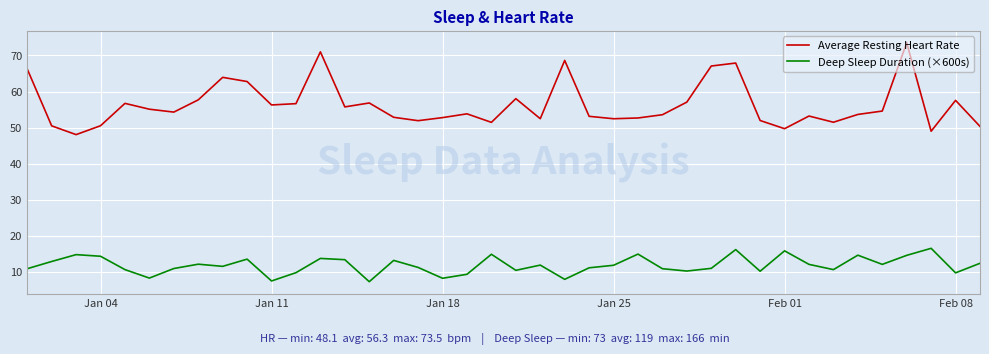

True or false: Deep Sleep Duration (×600s) and Average Resting Heart Rate intersect in this chart.

False